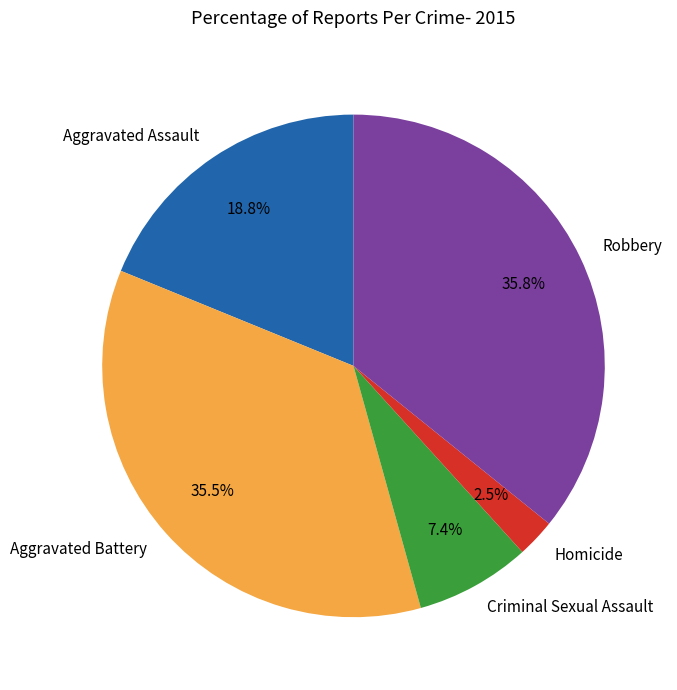

Which has a higher value, Criminal Sexual Assault or Aggravated Battery?

Aggravated Battery